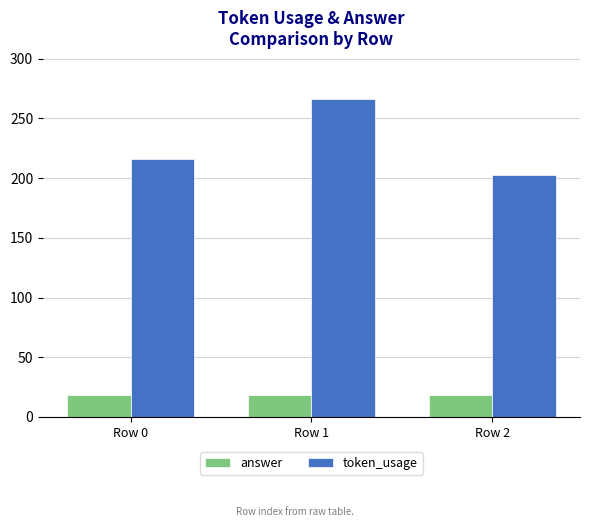

How many bars are there in total?

6